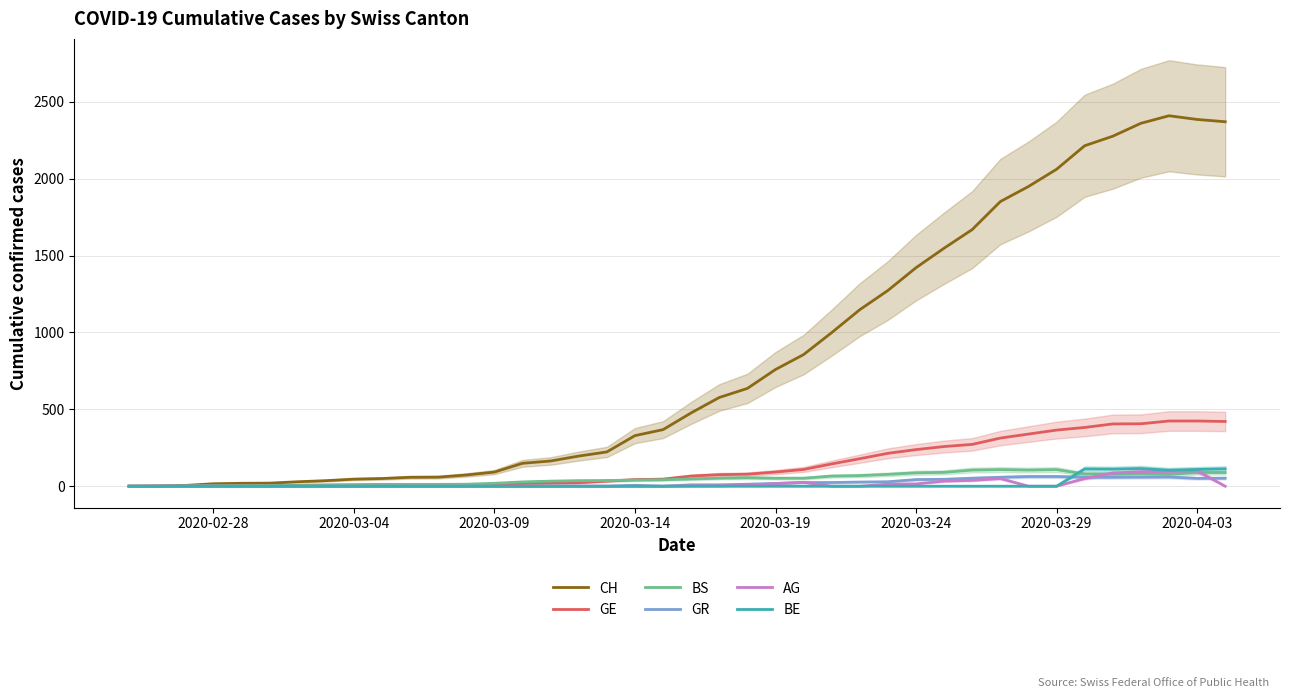

What are all the series names shown in the legend?

CH, GE, BS, GR, AG, BE